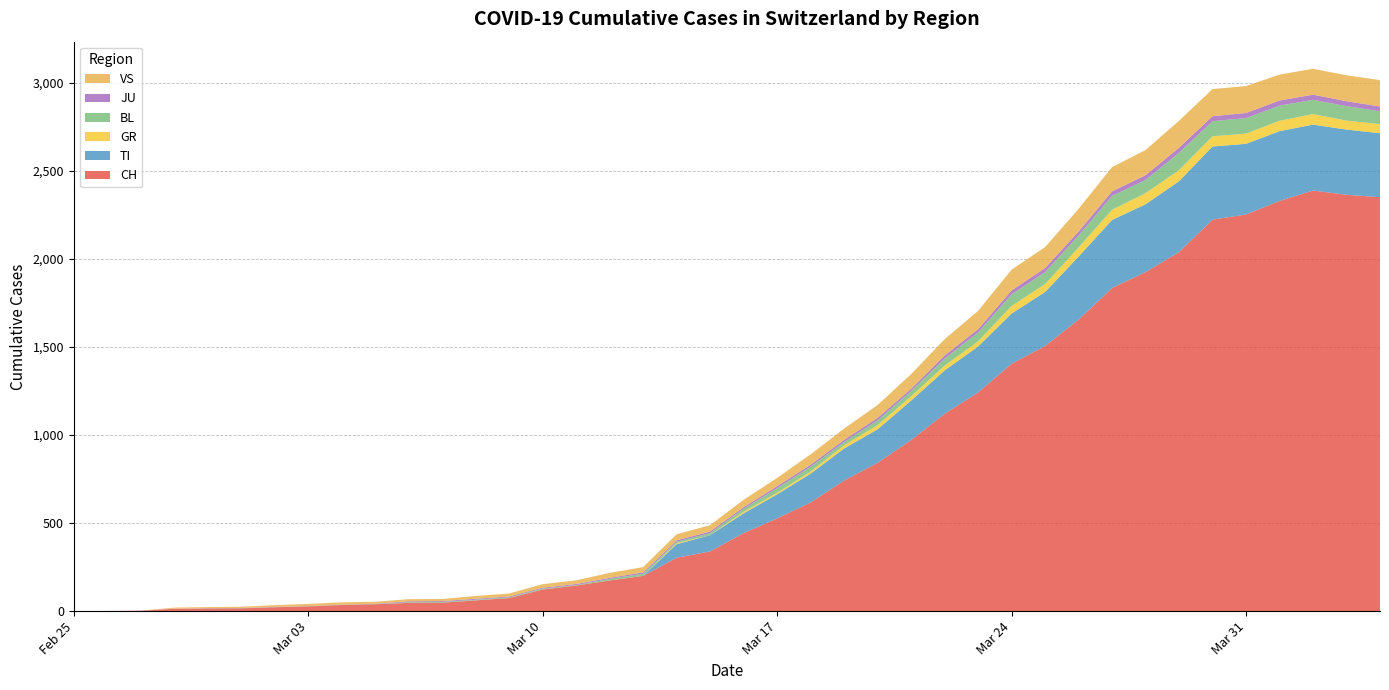

Reading right to left, extract all data points from this chart.

CH: 2020-04-04=2349	2020-04-03=2363	2020-04-02=2387	2020-04-01=2328	2020-03-31=2251	2020-03-30=2222	2020-03-29=2038	2020-03-28=1924	2020-03-27=1834	2020-03-26=1654	2020-03-25=1505	2020-03-24=1404	2020-03-23=1241	2020-03-22=1120	2020-03-21=971	2020-03-20=842	2020-03-19=741	2020-03-18=617	2020-03-17=526	2020-03-16=443	2020-03-15=339	2020-03-14=303	2020-03-13=200	2020-03-12=174	2020-03-11=145	2020-03-10=123	2020-03-09=74	2020-03-08=61	2020-03-07=48	2020-03-06=47	2020-03-05=39	2020-03-04=35	2020-03-03=27	2020-03-02=22	2020-03-01=16	2020-02-29=15	2020-02-28=13	2020-02-27=2	2020-02-26=1	2020-02-25=0
TI: 2020-04-04=363	2020-04-03=370	2020-04-02=374	2020-04-01=396	2020-03-31=401	2020-03-30=415	2020-03-29=402	2020-03-28=385	2020-03-27=386	2020-03-26=358	2020-03-25=306	2020-03-24=285	2020-03-23=261	2020-03-22=246	2020-03-21=224	2020-03-20=190	2020-03-19=182	2020-03-18=163	2020-03-17=137	2020-03-16=112	2020-03-15=92	2020-03-14=77	2020-03-13=0	2020-03-12=0	2020-03-11=0	2020-03-10=0	2020-03-09=0	2020-03-08=0	2020-03-07=0	2020-03-06=0	2020-03-05=0	2020-03-04=0	2020-03-03=0	2020-03-02=0	2020-03-01=0	2020-02-29=0	2020-02-28=0	2020-02-27=0	2020-02-26=0	2020-02-25=0
GR: 2020-04-04=52	2020-04-03=51	2020-04-02=60	2020-04-01=59	2020-03-31=58	2020-03-30=58	2020-03-29=63	2020-03-28=63	2020-03-27=58	2020-03-26=52	2020-03-25=45	2020-03-24=43	2020-03-23=29	2020-03-22=27	2020-03-21=24	2020-03-20=24	2020-03-19=18	2020-03-18=13	2020-03-17=9	2020-03-16=9	2020-03-15=0	2020-03-14=6	2020-03-13=0	2020-03-12=0	2020-03-11=0	2020-03-10=0	2020-03-09=0	2020-03-08=0	2020-03-07=0	2020-03-06=0	2020-03-05=0	2020-03-04=0	2020-03-03=0	2020-03-02=0	2020-03-01=0	2020-02-29=0	2020-02-28=0	2020-02-27=0	2020-02-26=0	2020-02-25=0
BL: 2020-04-04=73	2020-04-03=82	2020-04-02=81	2020-04-01=86	2020-03-31=88	2020-03-30=86	2020-03-29=99	2020-03-28=75	2020-03-27=79	2020-03-26=68	2020-03-25=68	2020-03-24=66	2020-03-23=51	2020-03-22=40	2020-03-21=30	2020-03-20=27	2020-03-19=19	2020-03-18=27	2020-03-17=26	2020-03-16=17	2020-03-15=12	2020-03-14=8	2020-03-13=12	2020-03-12=9	2020-03-11=3	2020-03-10=5	2020-03-09=4	2020-03-08=4	2020-03-07=4	2020-03-06=4	2020-03-05=1	2020-03-04=1	2020-03-03=1	2020-03-02=1	2020-03-01=1	2020-02-29=1	2020-02-28=0	2020-02-27=0	2020-02-26=0	2020-02-25=0
JU: 2020-04-04=27	2020-04-03=28	2020-04-02=29	2020-04-01=29	2020-03-31=29	2020-03-30=28	2020-03-29=28	2020-03-28=27	2020-03-27=25	2020-03-26=22	2020-03-25=23	2020-03-24=22	2020-03-23=18	2020-03-22=18	2020-03-21=13	2020-03-20=14	2020-03-19=12	2020-03-18=11	2020-03-17=11	2020-03-16=9	2020-03-15=9	2020-03-14=8	2020-03-13=8	2020-03-12=6	2020-03-11=6	2020-03-10=5	2020-03-09=5	2020-03-08=5	2020-03-07=5	2020-03-06=5	2020-03-05=2	2020-03-04=1	2020-03-03=1	2020-03-02=1	2020-03-01=1	2020-02-29=1	2020-02-28=1	2020-02-27=1	2020-02-26=0	2020-02-25=0
VS: 2020-04-04=150	2020-04-03=147	2020-04-02=147	2020-04-01=147	2020-03-31=153	2020-03-30=154	2020-03-29=153	2020-03-28=143	2020-03-27=138	2020-03-26=129	2020-03-25=119	2020-03-24=118	2020-03-23=104	2020-03-22=92	2020-03-21=83	2020-03-20=73	2020-03-19=64	2020-03-18=59	2020-03-17=47	2020-03-16=42	2020-03-15=36	2020-03-14=34	2020-03-13=30	2020-03-12=28	2020-03-11=21	2020-03-10=20	2020-03-09=17	2020-03-08=16	2020-03-07=12	2020-03-06=12	2020-03-05=11	2020-03-04=13	2020-03-03=12	2020-03-02=10	2020-03-01=7	2020-02-29=6	2020-02-28=6	2020-02-27=0	2020-02-26=0	2020-02-25=0